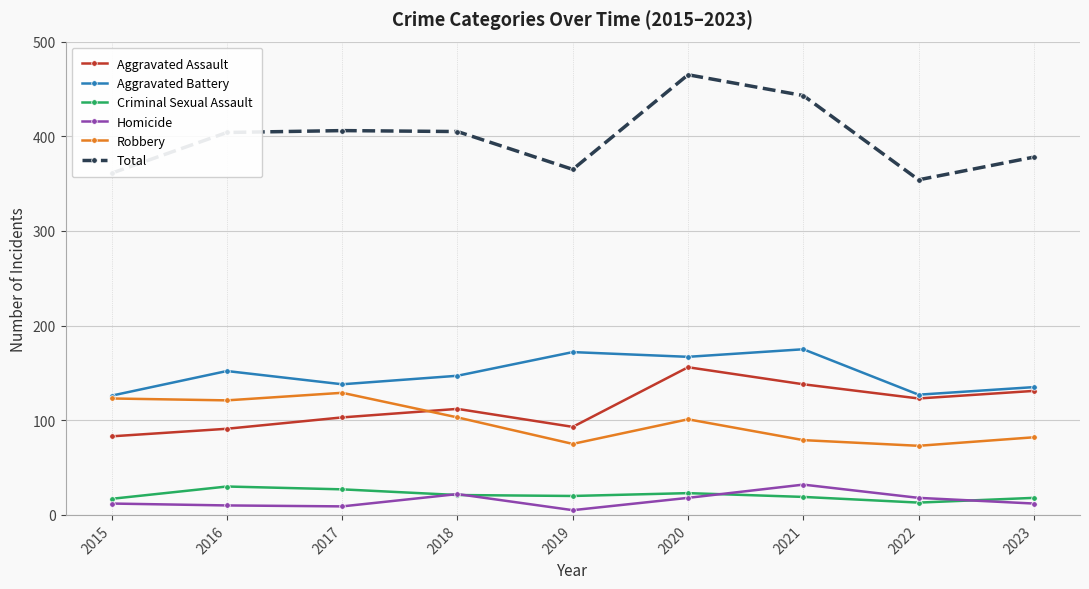

What is the difference between the highest and lowest values at 2015?

349